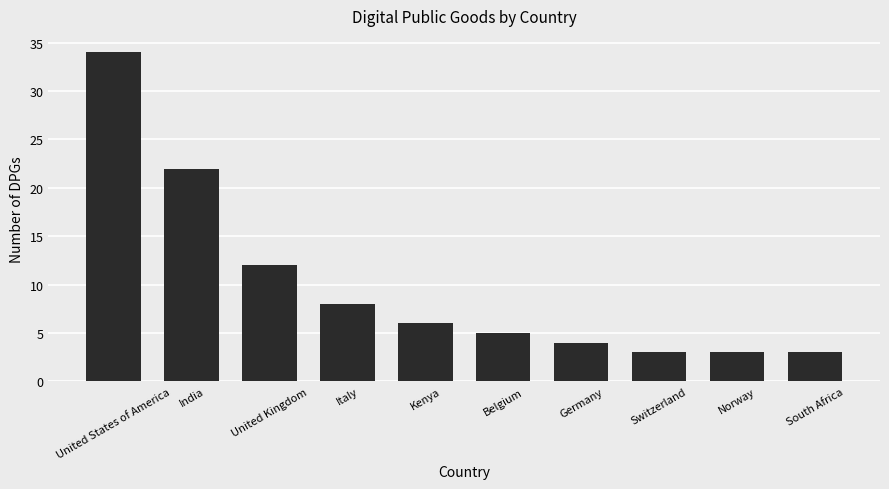

Which label corresponds to the largest value in the chart?

United States of America